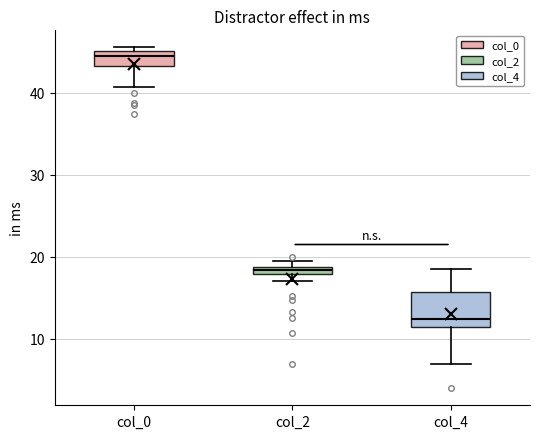

Where is the upper edge of the box for col_2 on the y-axis? The values are not printed on the chart, so give them approximately, as read against the axis.

19